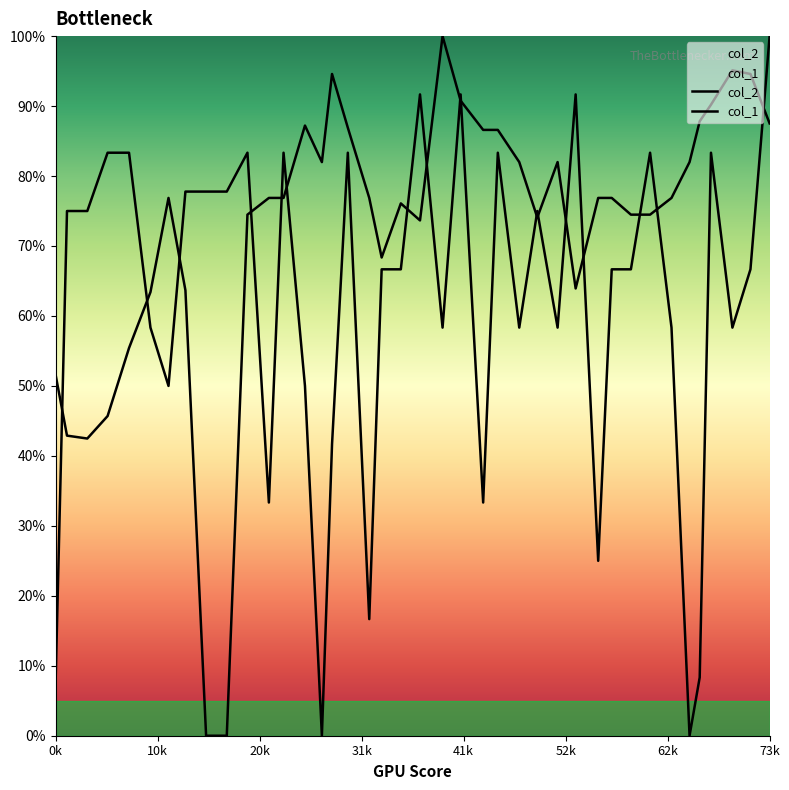

Rank the series at 62k from highest to lowest value.

col_2, col_1